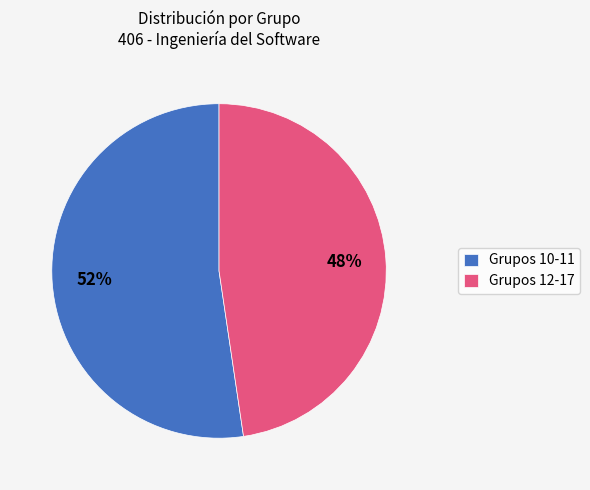

To the nearest percent, what portion does Grupos 10-11 represent?

52%